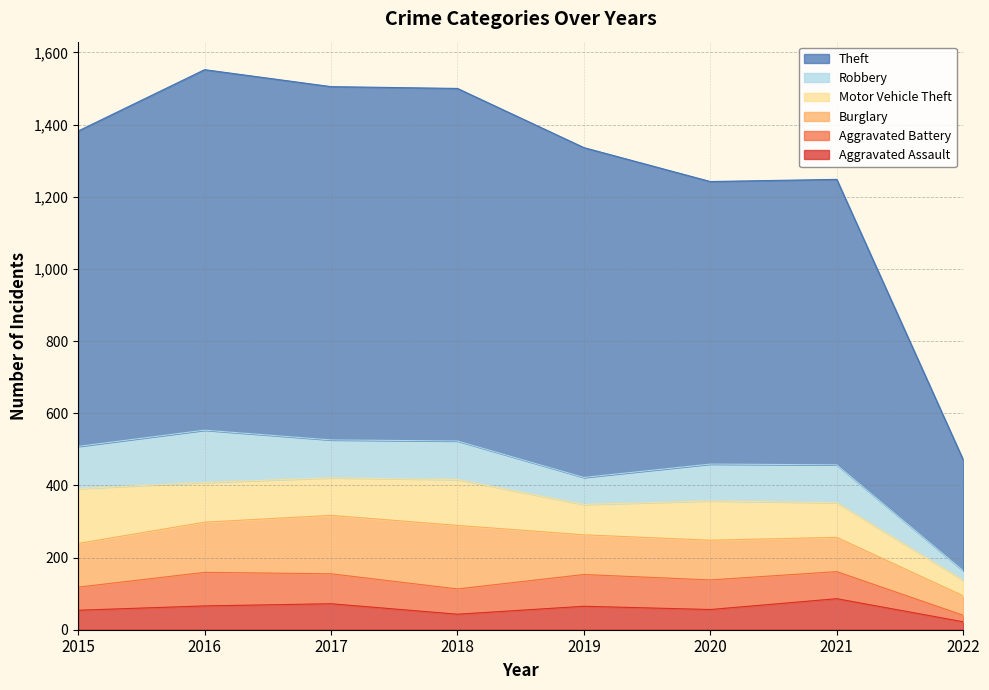

At which category does Aggravated Battery reach its first local peak?

2016